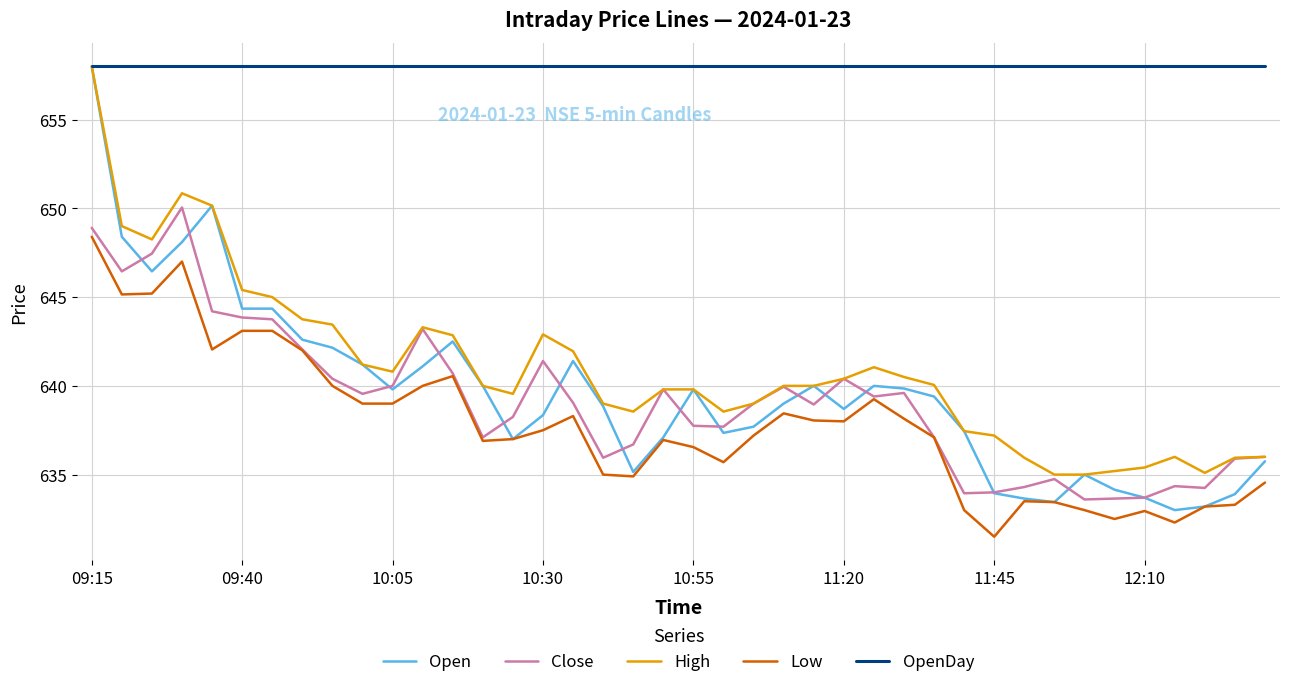

Which series has the largest total across all categories?

OpenDay